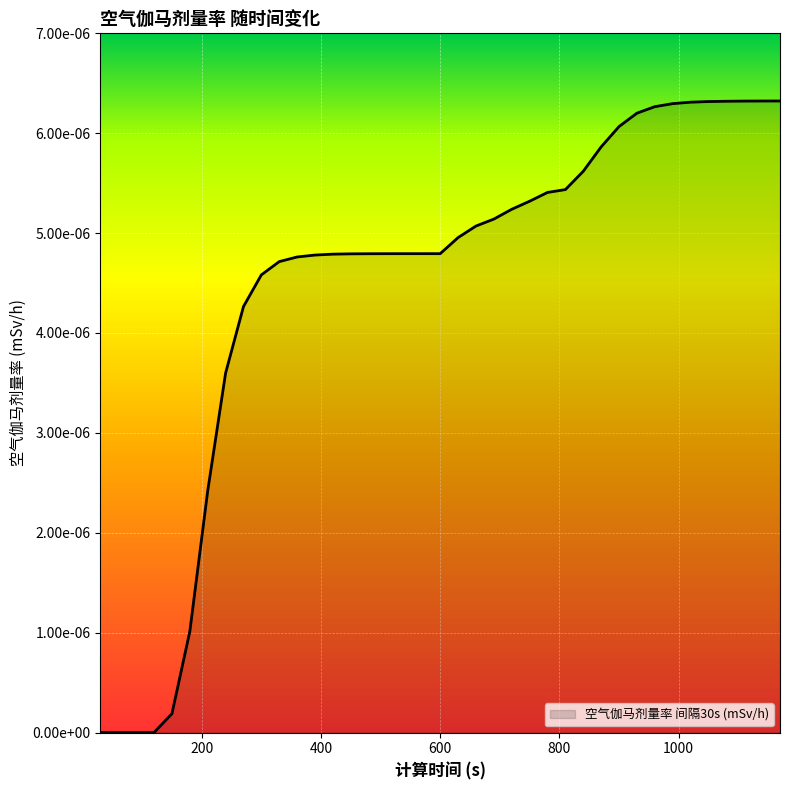

True or false: there are more than 1 points higher than both neighbors.

False